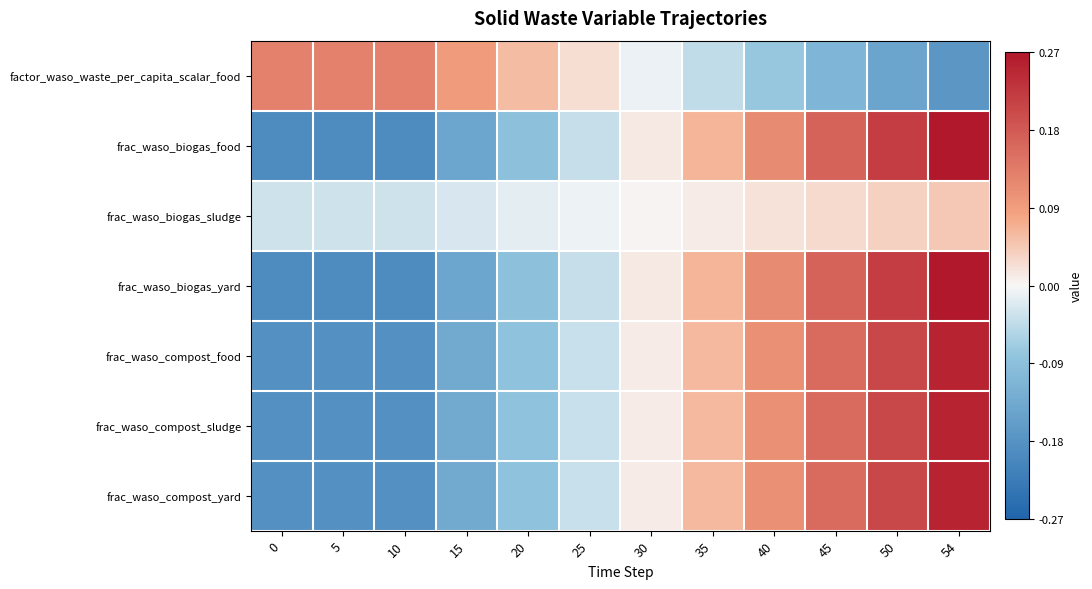

Reading right to left, transcribe all the data shown in this chart.

factor_waso_waste_per_capita_scalar_food: 54=-0.2	50=-0.1	45=-0.1	40=-0.1	35=-0.0	30=-0.0	25=0.0	20=0.1	15=0.1	10=0.1	5=0.1	0=0.1
frac_waso_biogas_food: 54=0.3	50=0.2	45=0.2	40=0.1	35=0.1	30=0.0	25=-0.0	20=-0.1	15=-0.1	10=-0.2	5=-0.2	0=-0.2
frac_waso_biogas_sludge: 54=0.0	50=0.0	45=0.0	40=0.0	35=0.0	30=0.0	25=-0.0	20=-0.0	15=-0.0	10=-0.0	5=-0.0	0=-0.0
frac_waso_biogas_yard: 54=0.3	50=0.2	45=0.2	40=0.1	35=0.1	30=0.0	25=-0.0	20=-0.1	15=-0.1	10=-0.2	5=-0.2	0=-0.2
frac_waso_compost_food: 54=0.3	50=0.2	45=0.2	40=0.1	35=0.1	30=0.0	25=-0.0	20=-0.1	15=-0.1	10=-0.2	5=-0.2	0=-0.2
frac_waso_compost_sludge: 54=0.3	50=0.2	45=0.2	40=0.1	35=0.1	30=0.0	25=-0.0	20=-0.1	15=-0.1	10=-0.2	5=-0.2	0=-0.2
frac_waso_compost_yard: 54=0.3	50=0.2	45=0.2	40=0.1	35=0.1	30=0.0	25=-0.0	20=-0.1	15=-0.1	10=-0.2	5=-0.2	0=-0.2